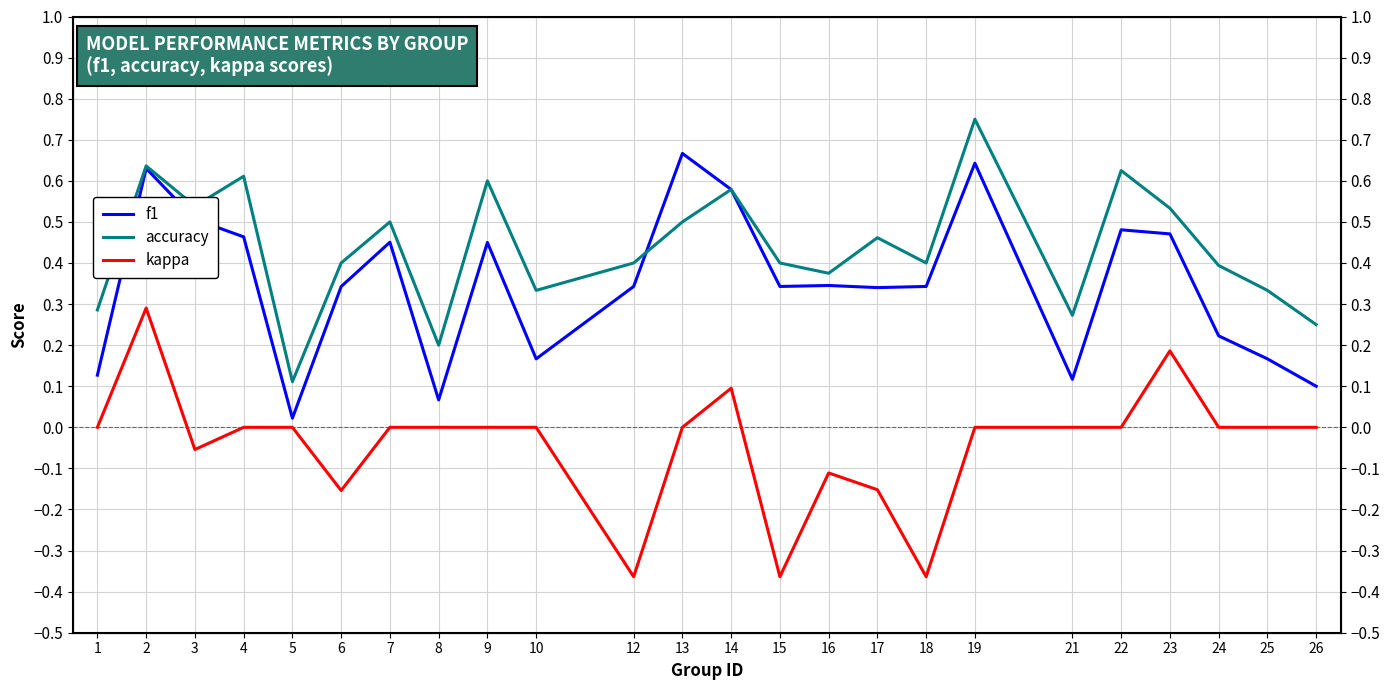

Read the accuracy value at 18.

0.4